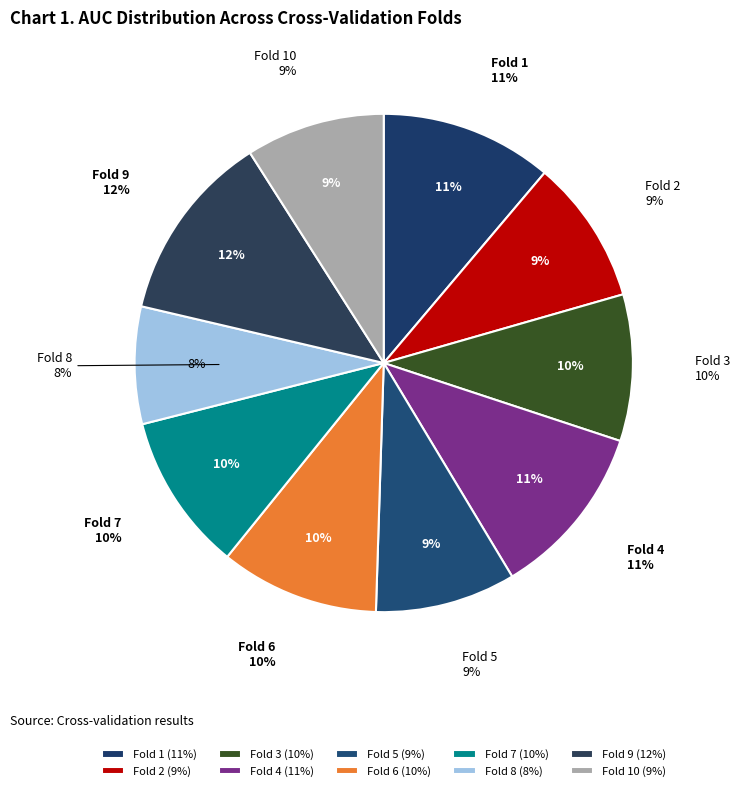

How much of the chart is everything except Fold 10?

91.0%